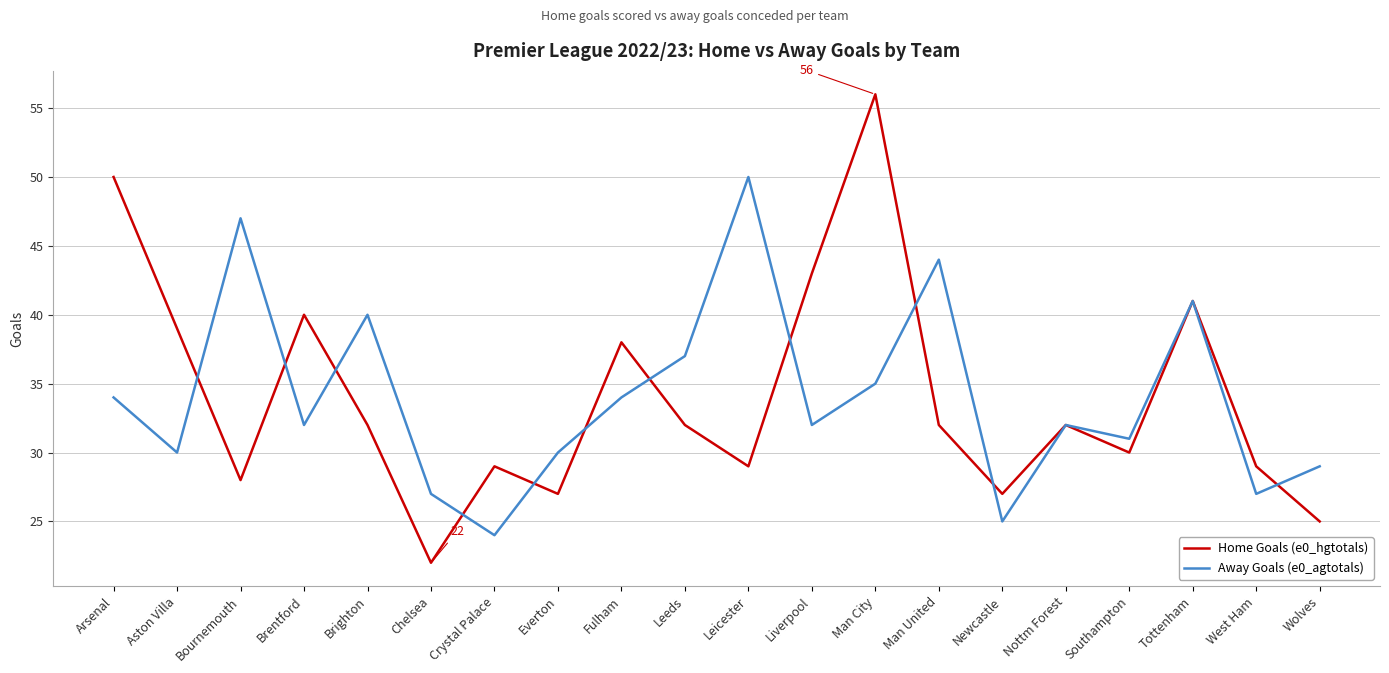

What is the total value across all series at Leicester?

79